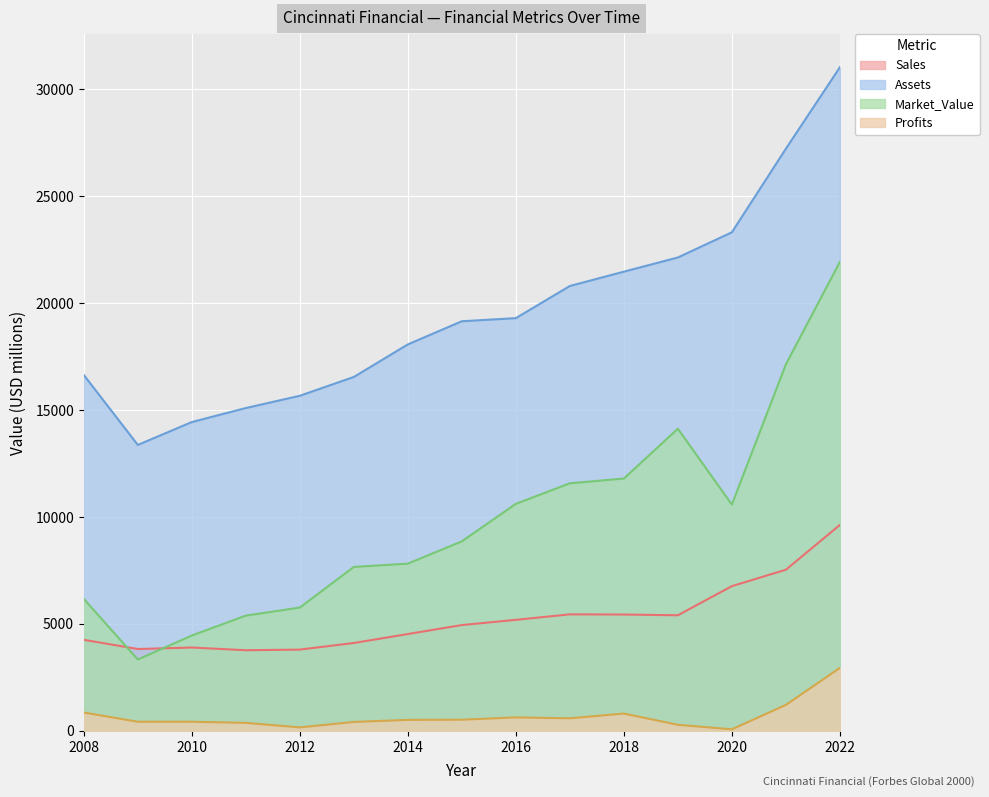

What is the total value across all series at 2021?

53104